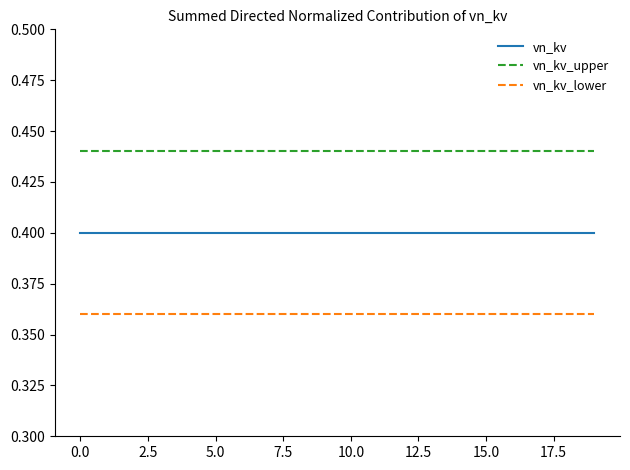

List the series in order of their overall mean, lowest first.

vn_kv_lower, vn_kv, vn_kv_upper